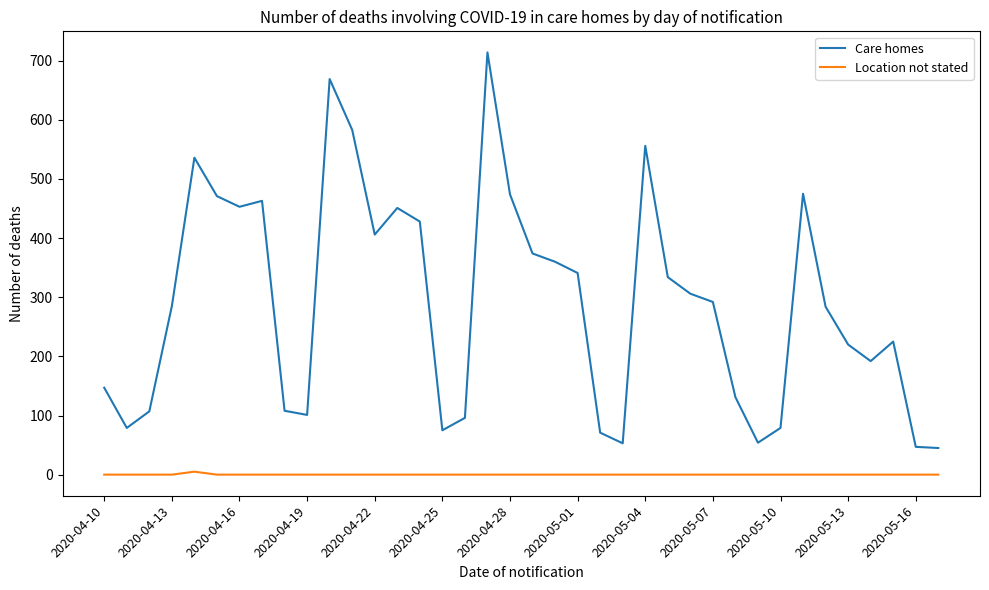

True or false: Location not stated and Care homes cross at least once.

False